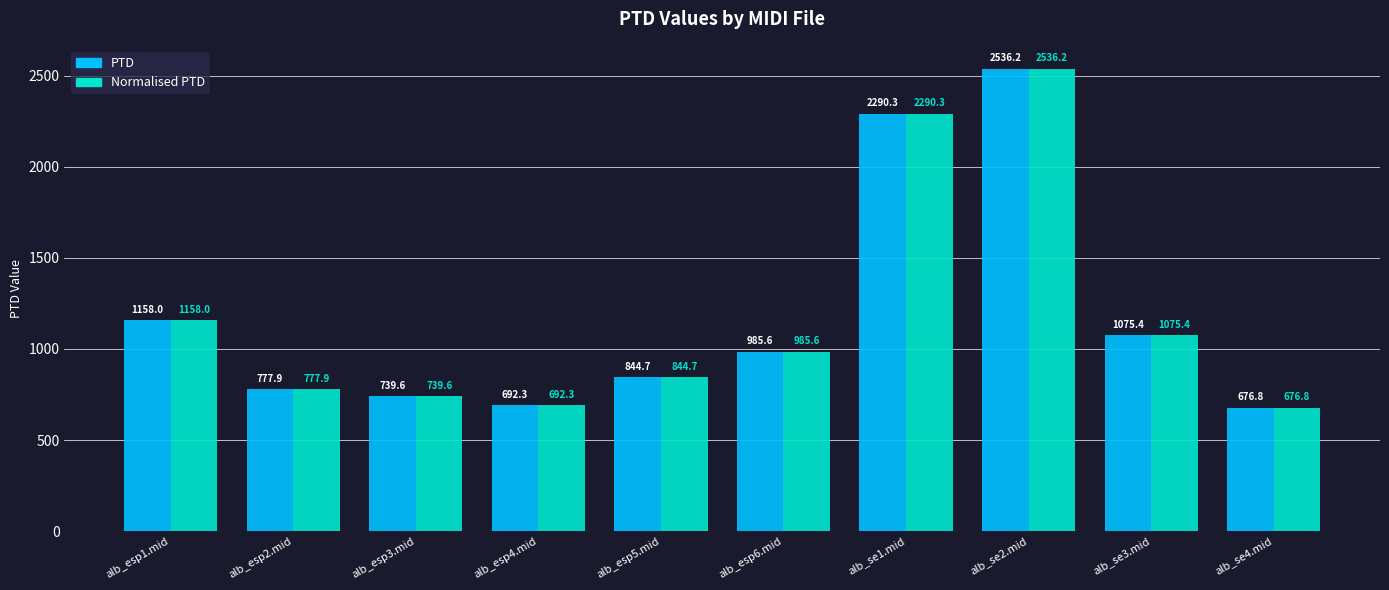

True or false: Normalised PTD has a value of 777.9 at alb_esp2.mid.

True